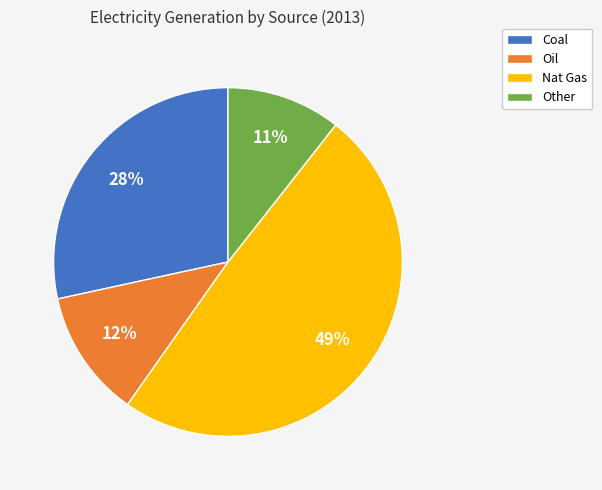

Do Nat Gas and Oil together represent more than half of the pie?

Yes